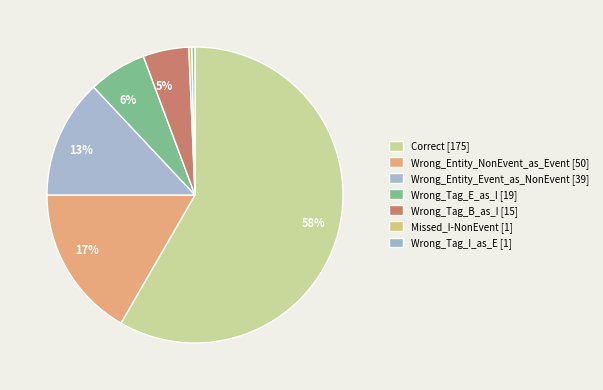

How many segments does this pie chart have?

7